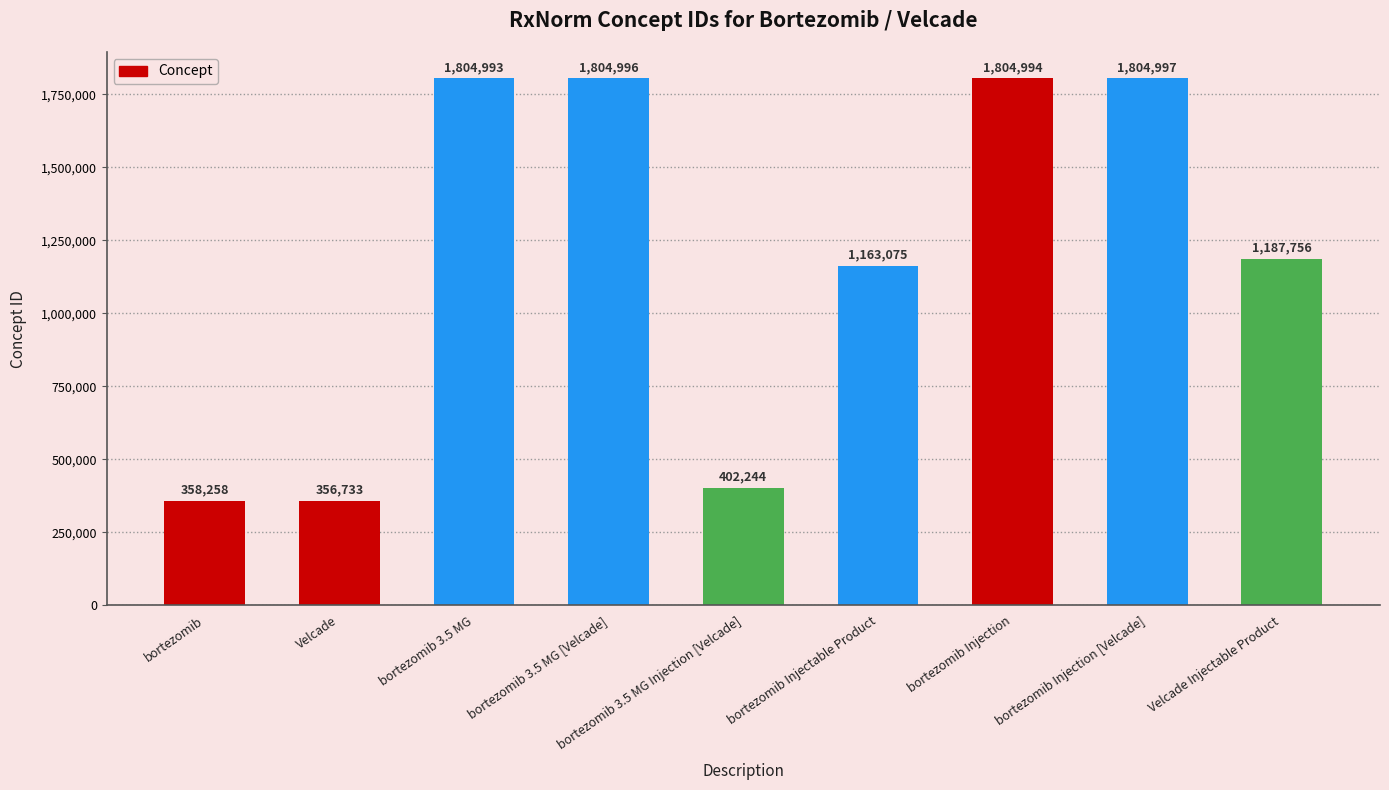

What is the minimum value shown in the chart?

356733